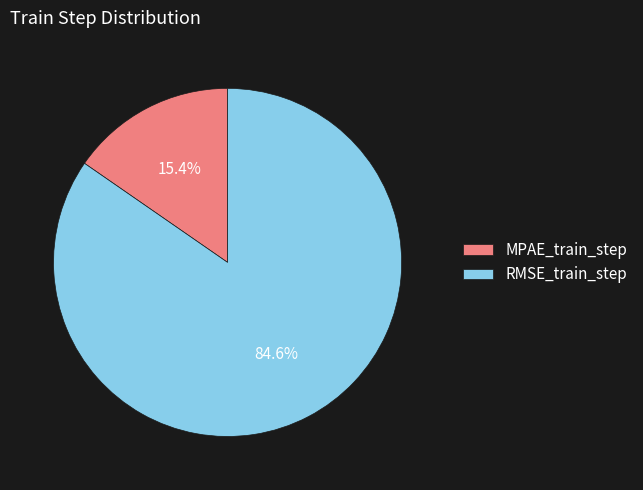

What portion of the pie excludes MPAE_train_step?

84.6%